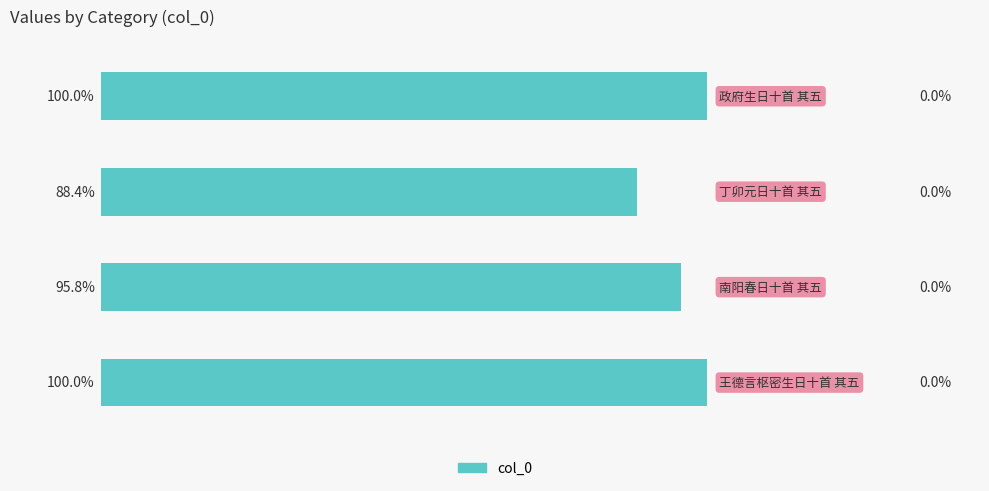

Are the bars horizontal?

Yes